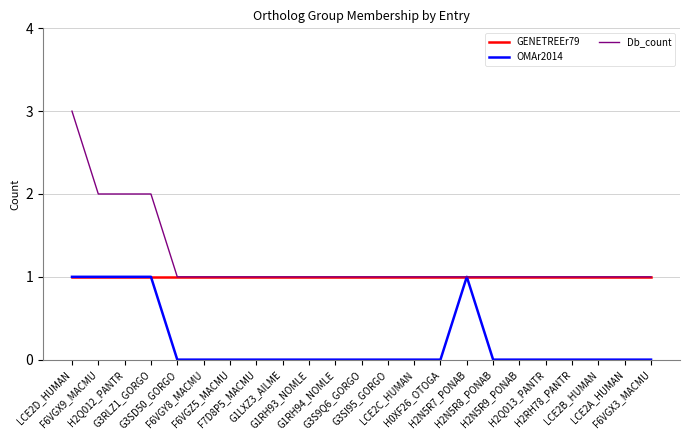

The Db_count series shows 1 at LCE2D_HUMAN. True or false?

False